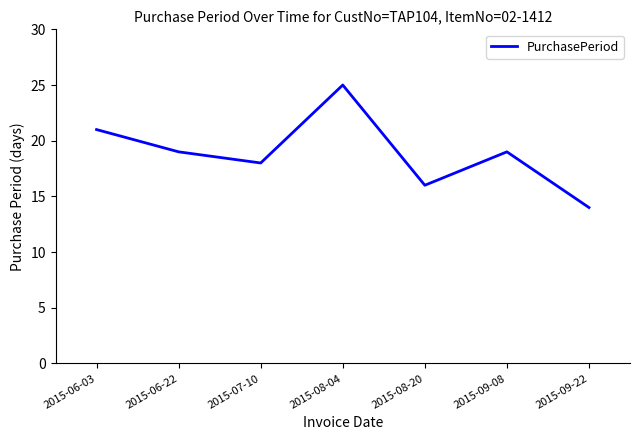

True or false: the data shows 29 at 2015-06-22.

False